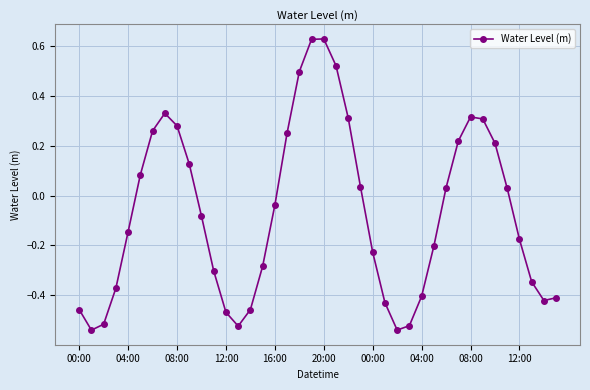

What is the sum of all values?

-2.8